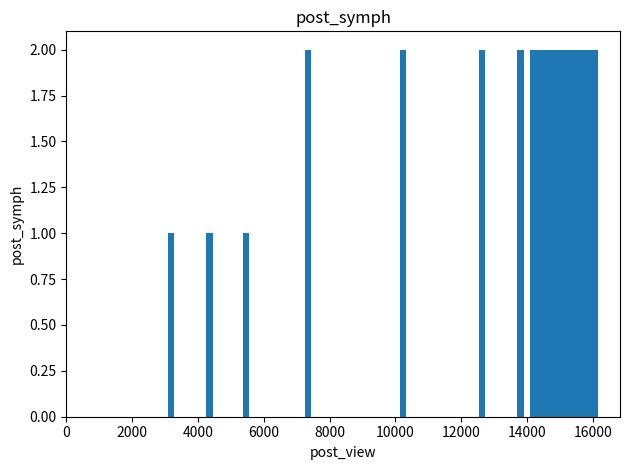

What is the value of the 19th bar from the left?

2